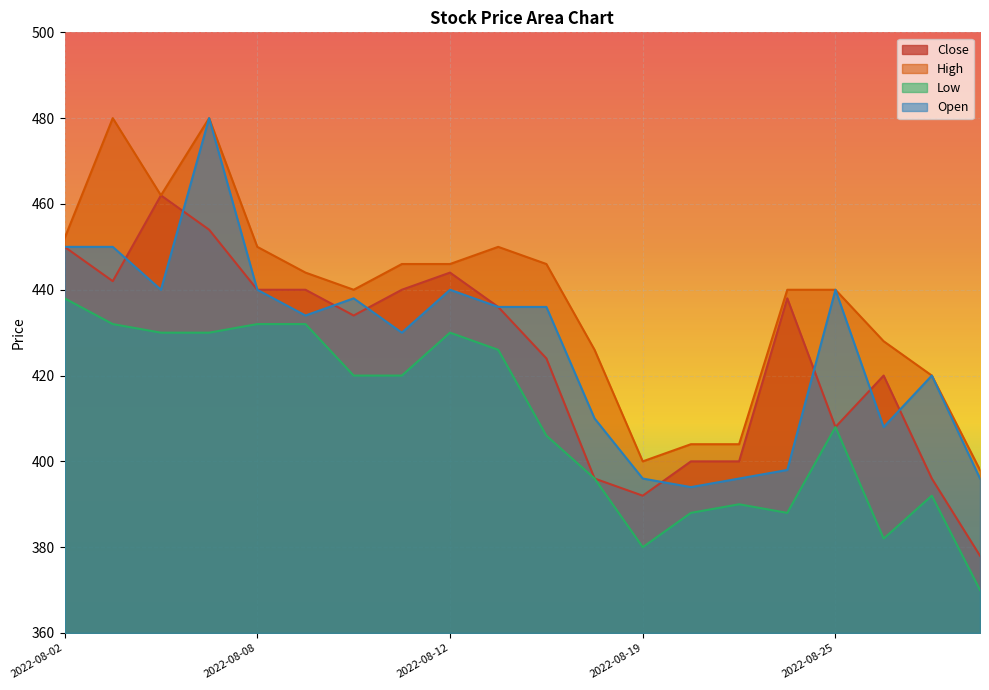

True or false: Close and Low intersect in this chart.

False